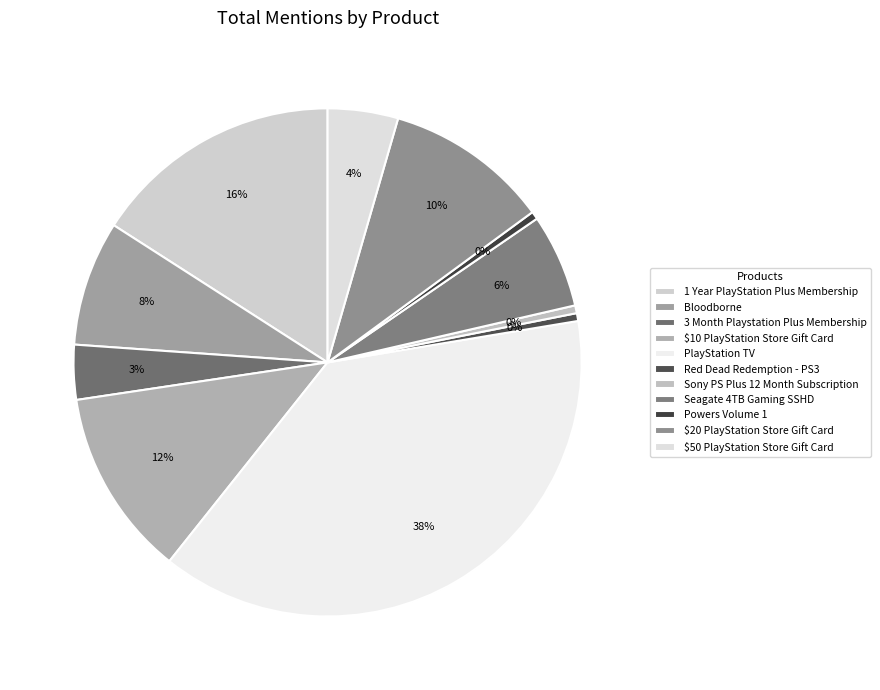

Which has a higher value, Bloodborne or $10 PlayStation Store Gift Card?

$10 PlayStation Store Gift Card